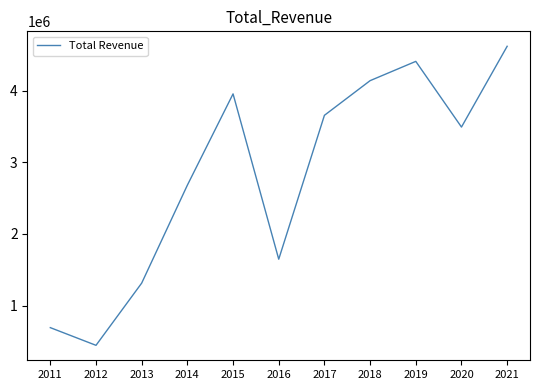

Read the value at 2011.

691400